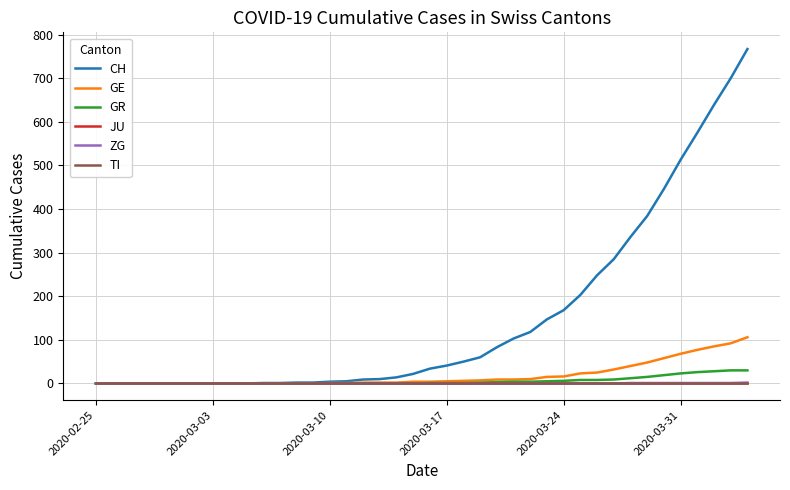

True or false: CH and JU intersect in this chart.

False